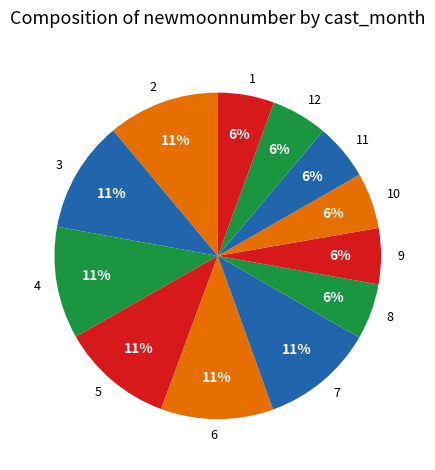

What is the ratio of the value at 3 to the value at 7?

1.0